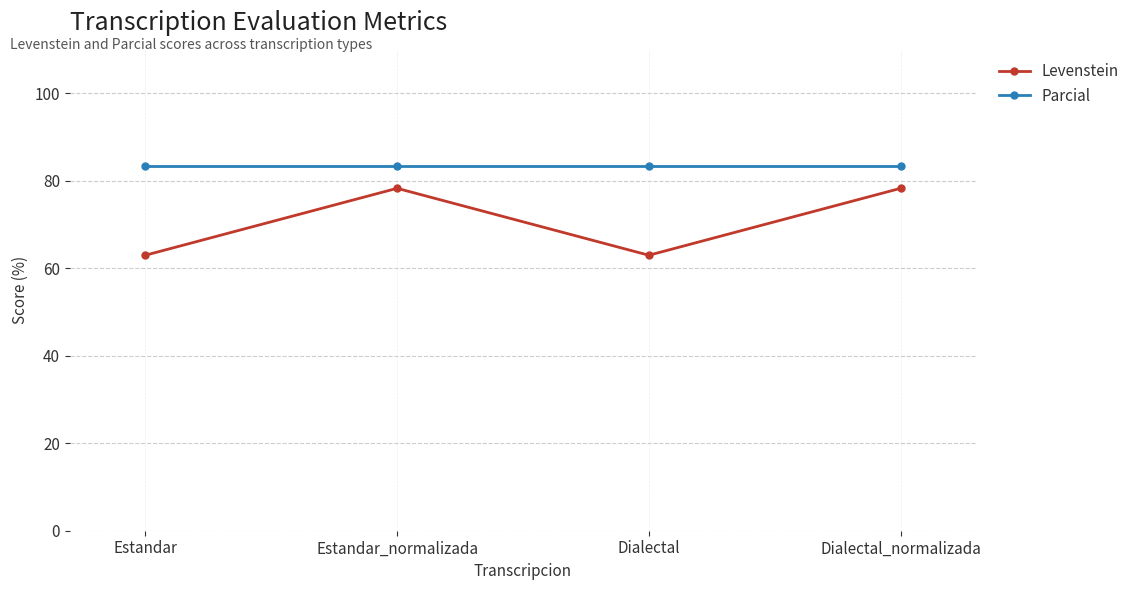

The Parcial series shows 83.3 at Estandar. True or false?

True